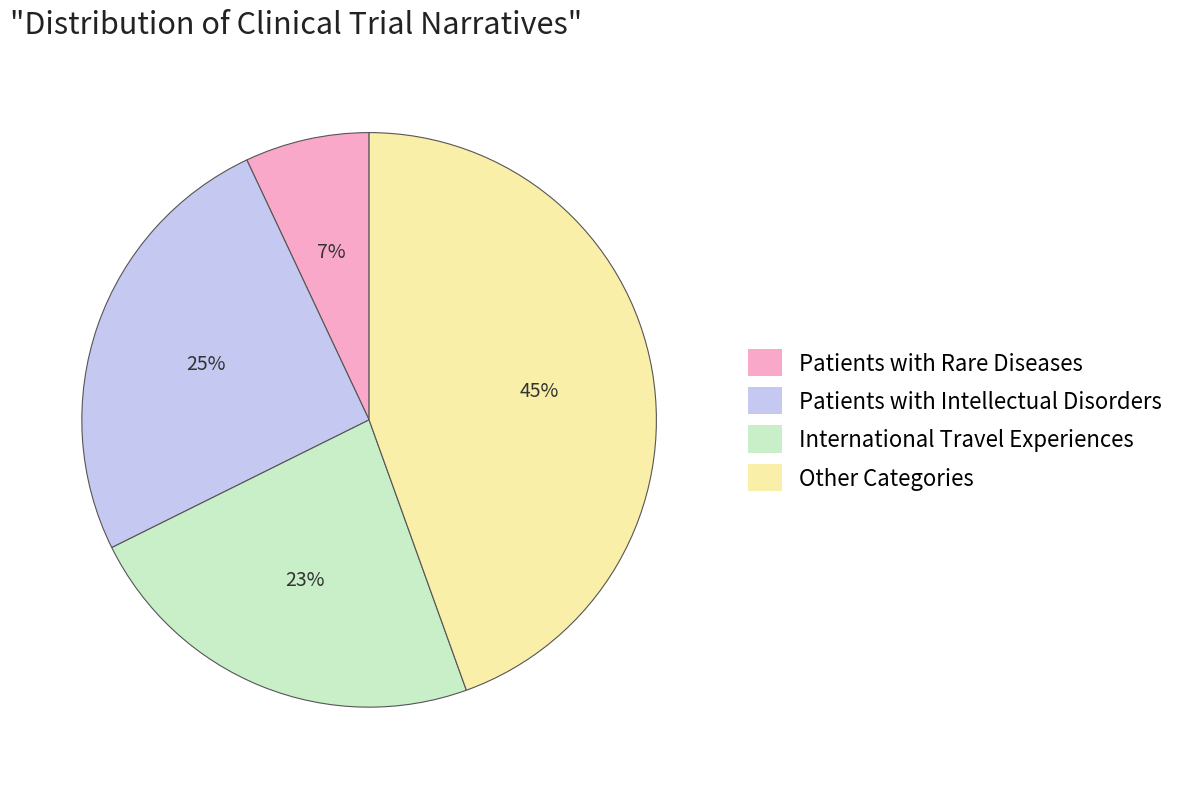

To the nearest percent, what is the average slice percentage?

25%